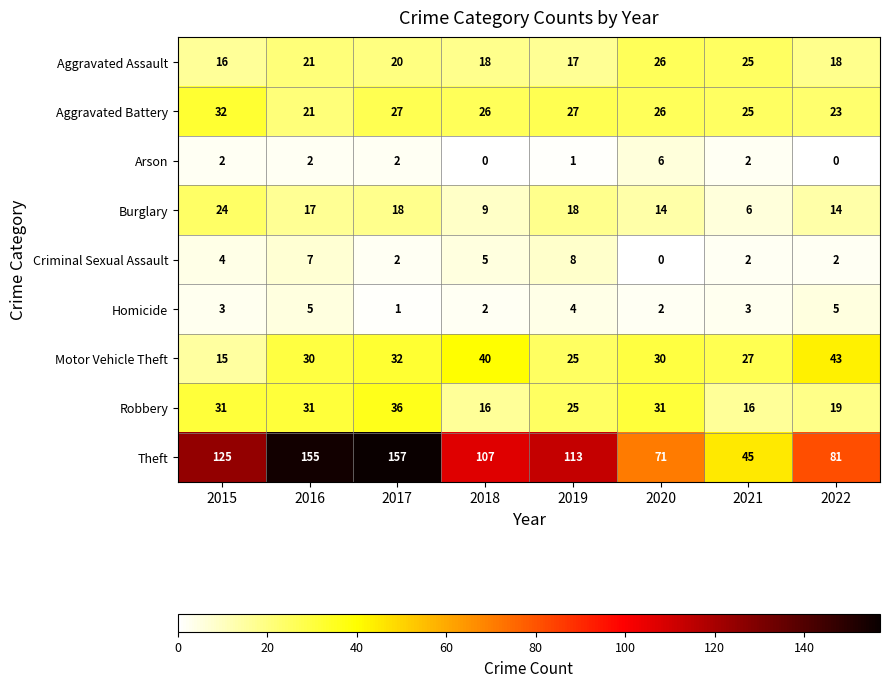

Which series has the widest spread of values?

Theft